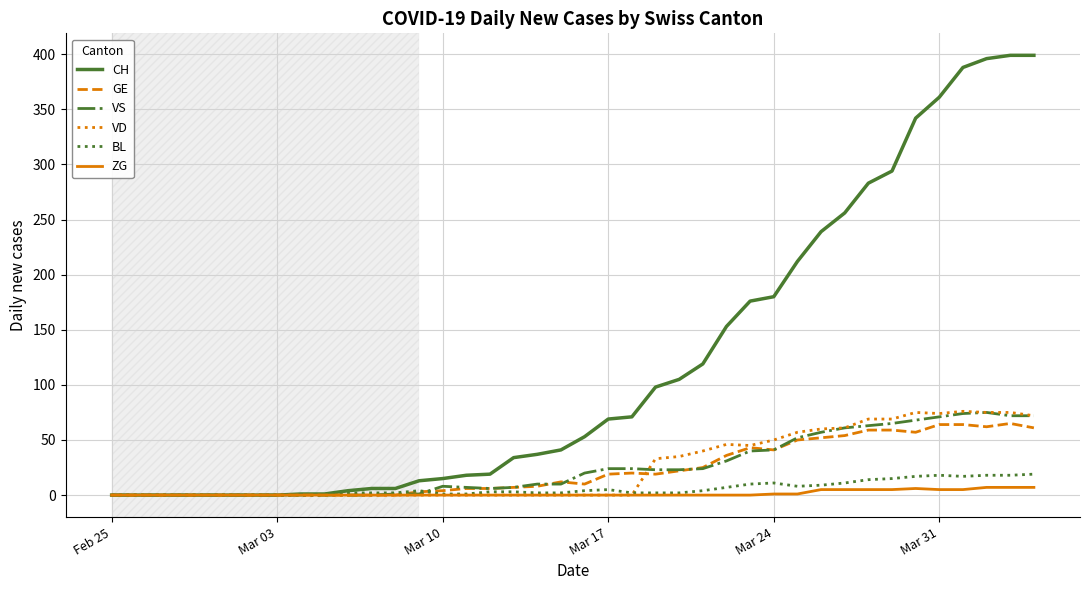

Which series has the largest range (max minus min)?

CH